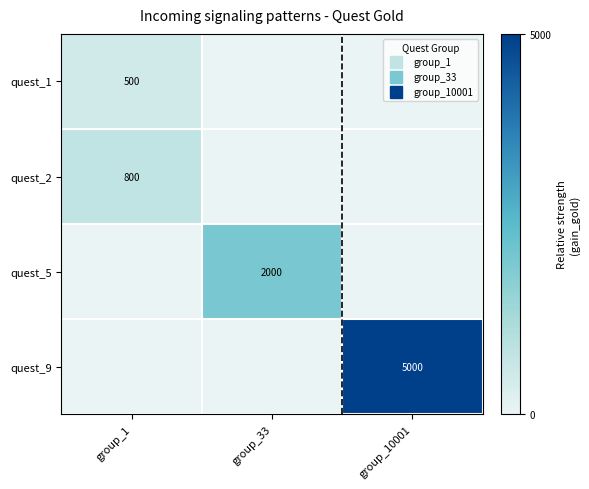

List the labels in order of quest_5 value, smallest first.

group_1, group_10001, group_33